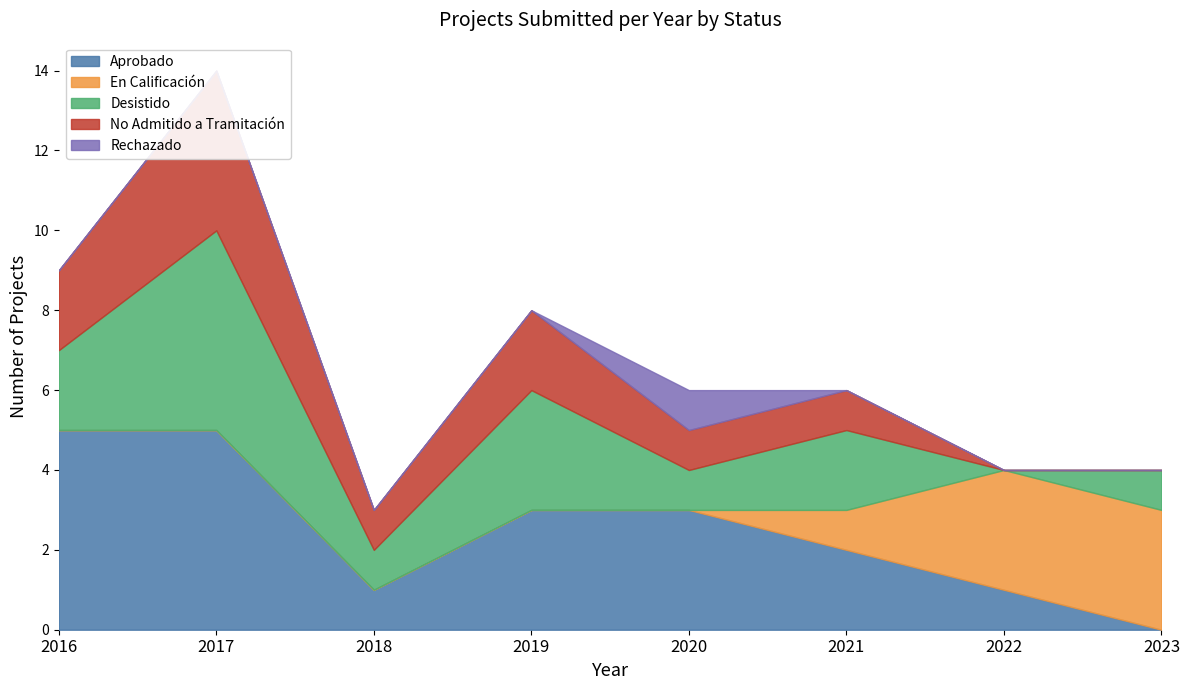

Which has a higher value, 2016 or 2020?

2016